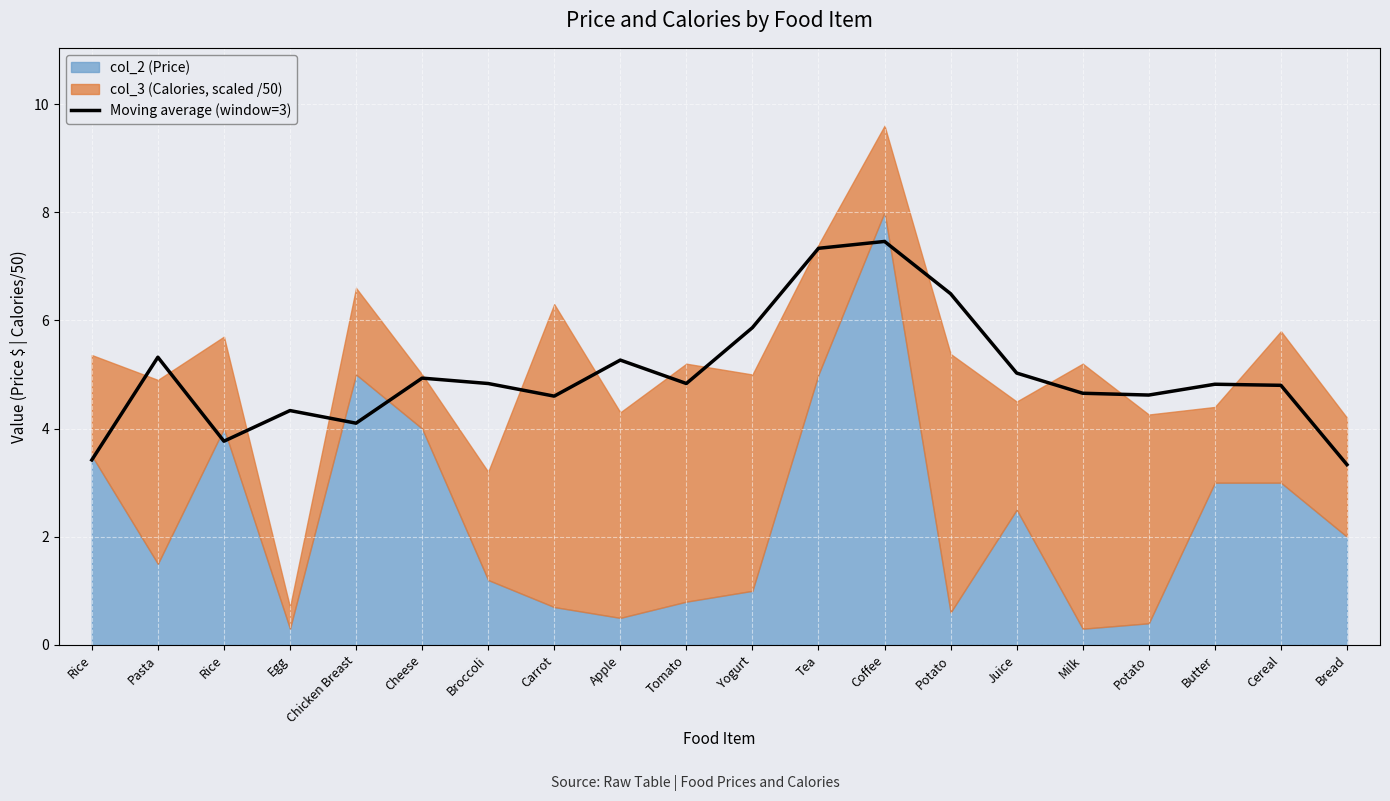

Is it true that the value at Bread is 5.9?

False